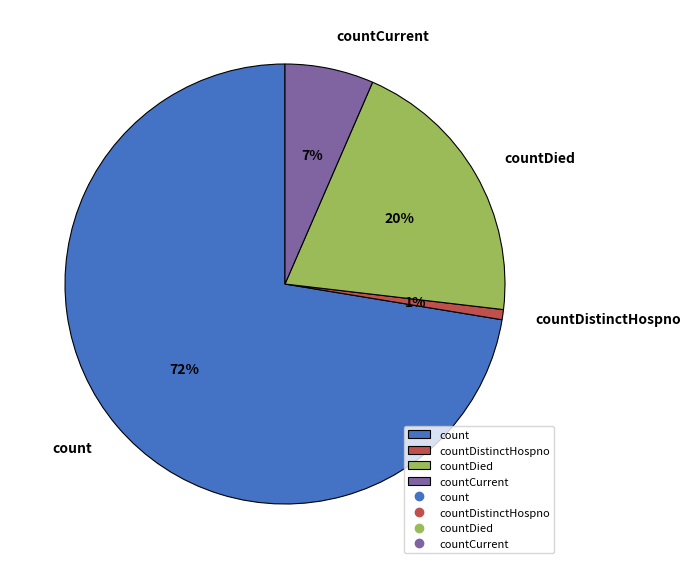

To the nearest percent, what is the average slice percentage?

25%